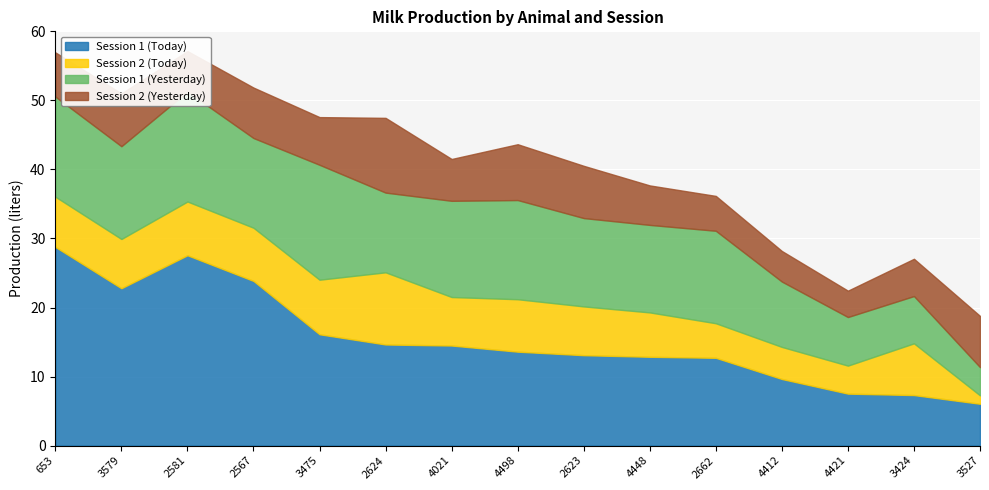

How many data points in Session 2 (Yesterday) are less than 6?

6